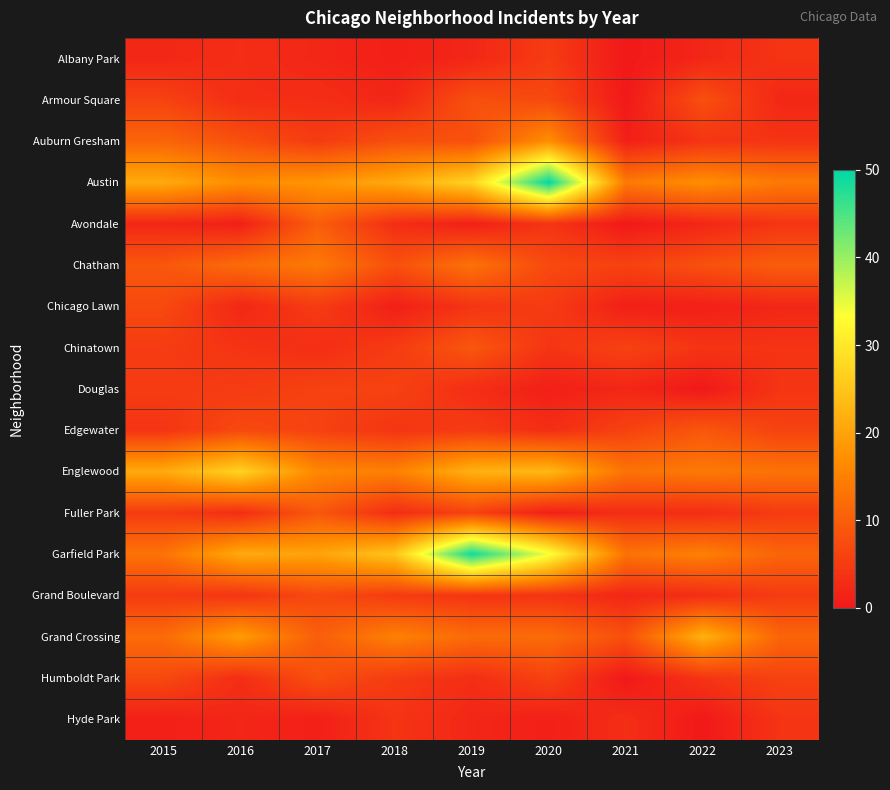

What is the greatest value displayed?

50